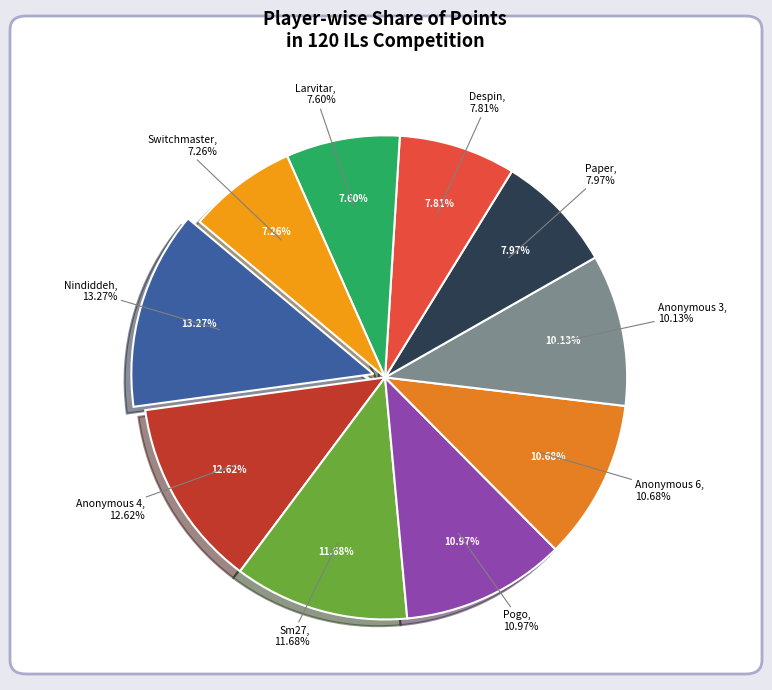

Is it true that Nindiddeh is 13% of the pie?

True